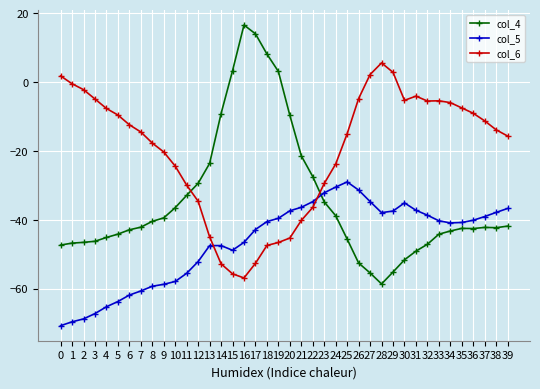

How many series are shown in this chart?

3